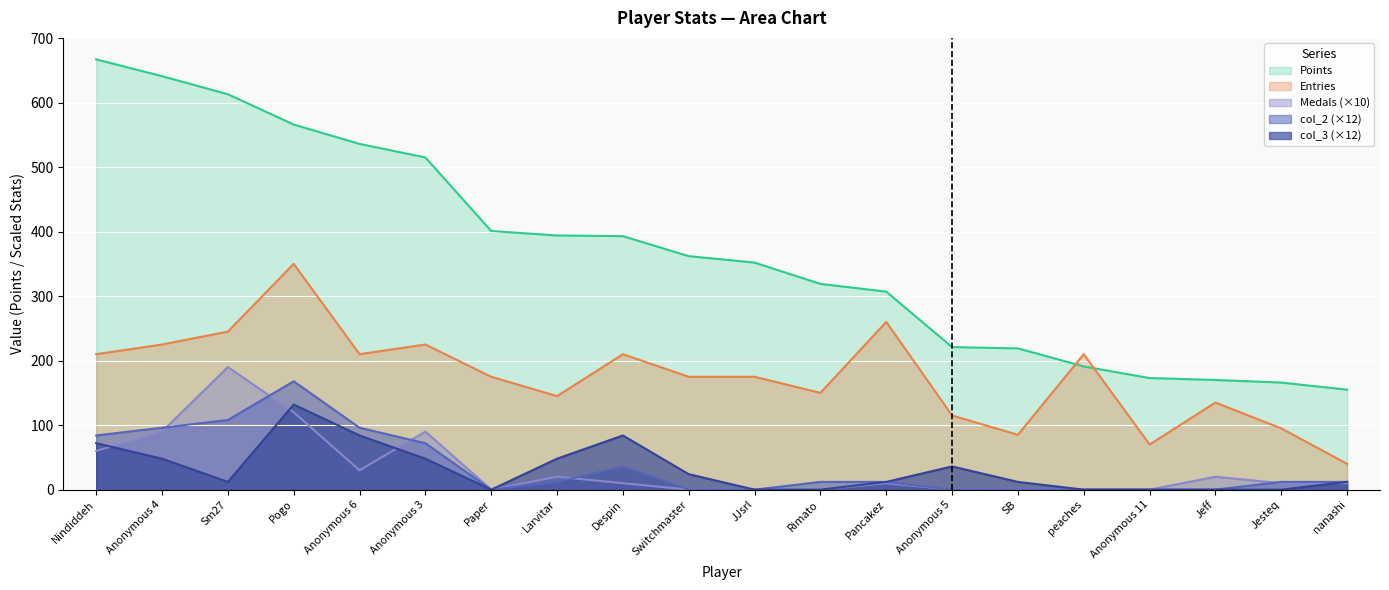

What is the spread (max minus min) of values at Switchmaster?

362